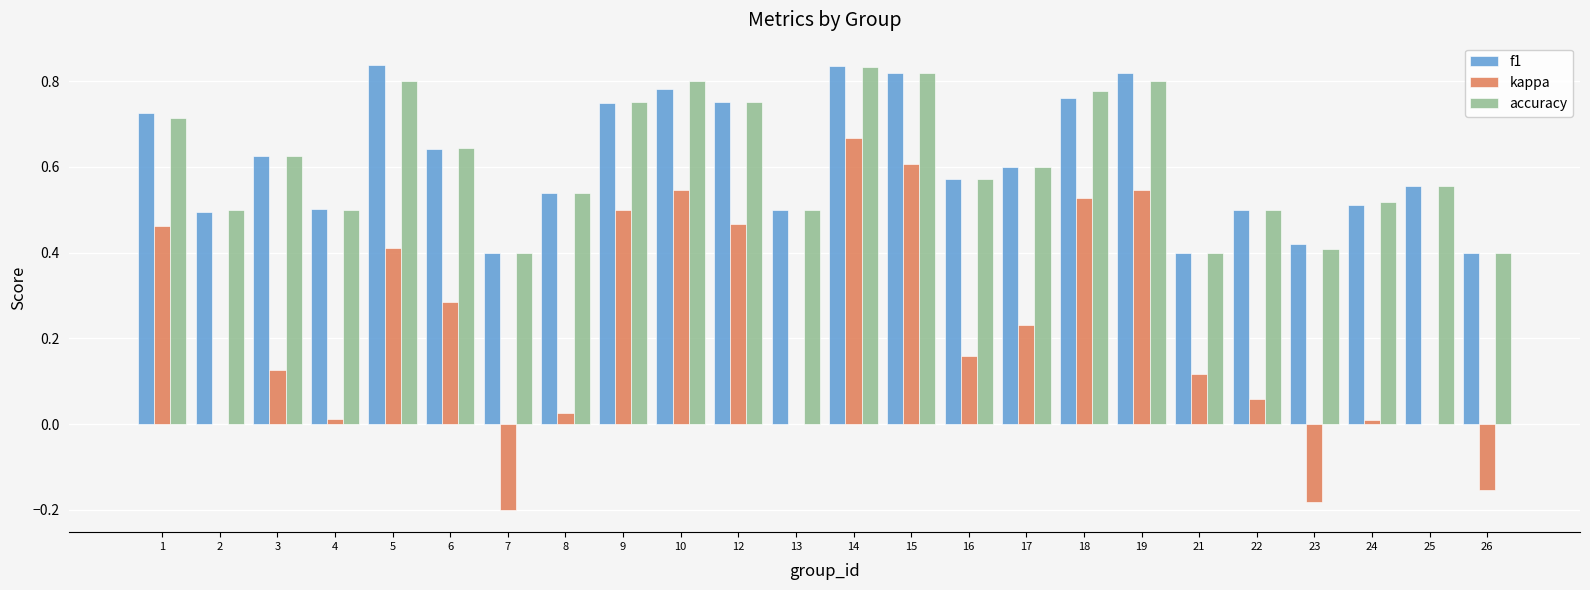

Which series changed the most between 19 and 26?

kappa